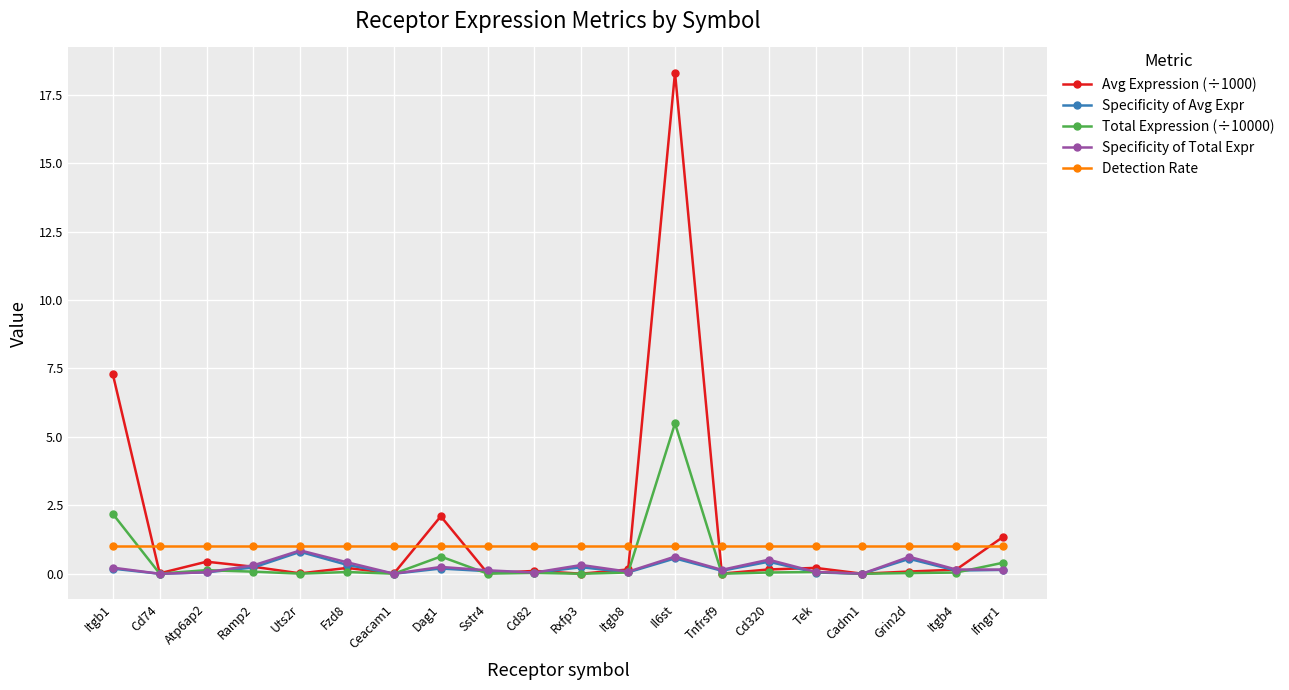

What is the spread (max minus min) of values at Dag1?

1.9